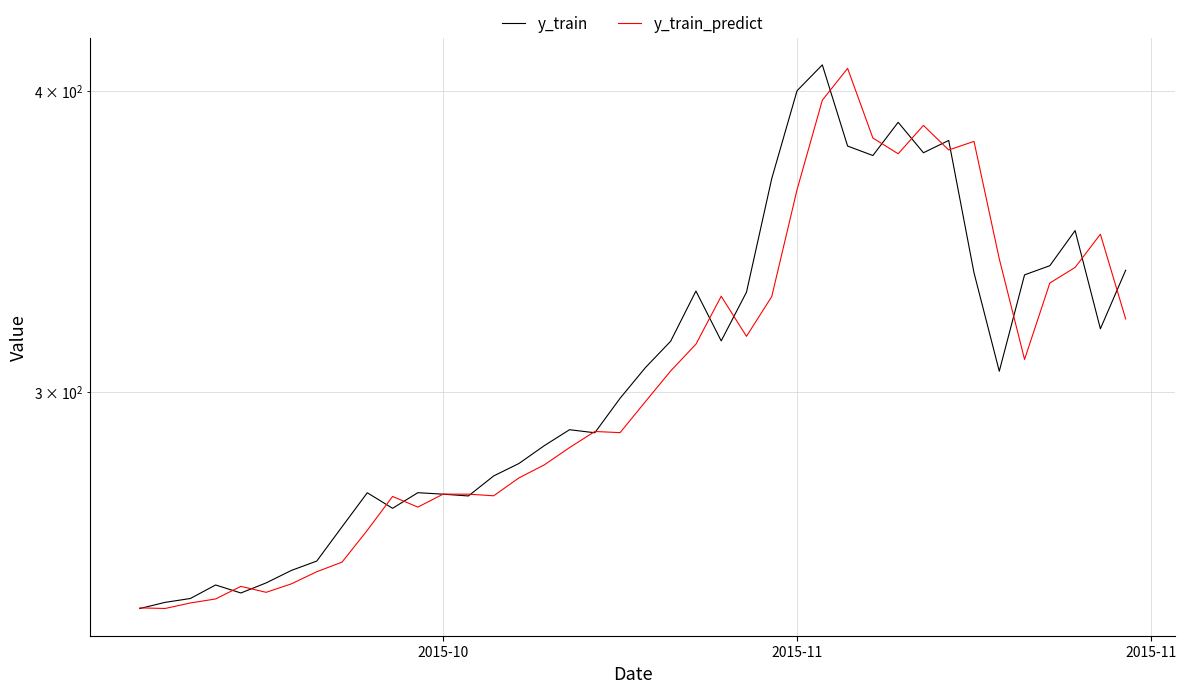

Does the chart display data point markers on the line(s)?

No